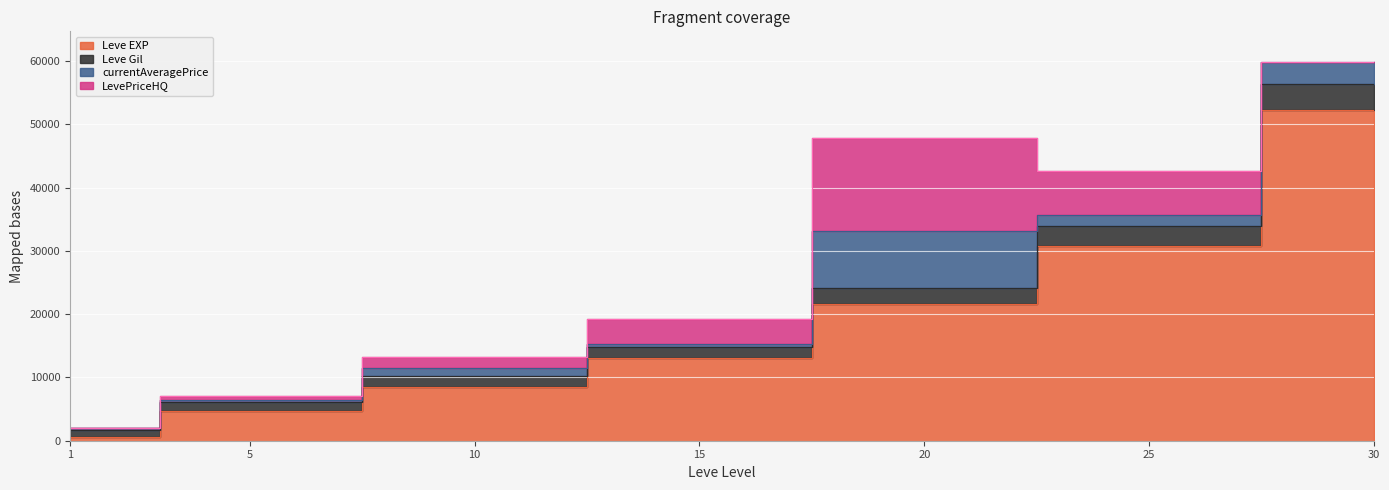

What is the value of the Leve EXP point at the 2nd from the left?

4660